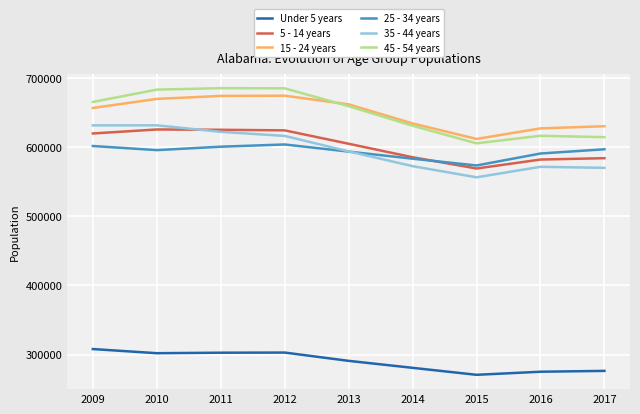

Where does the 45 - 54 years series first go above 659090?

2009